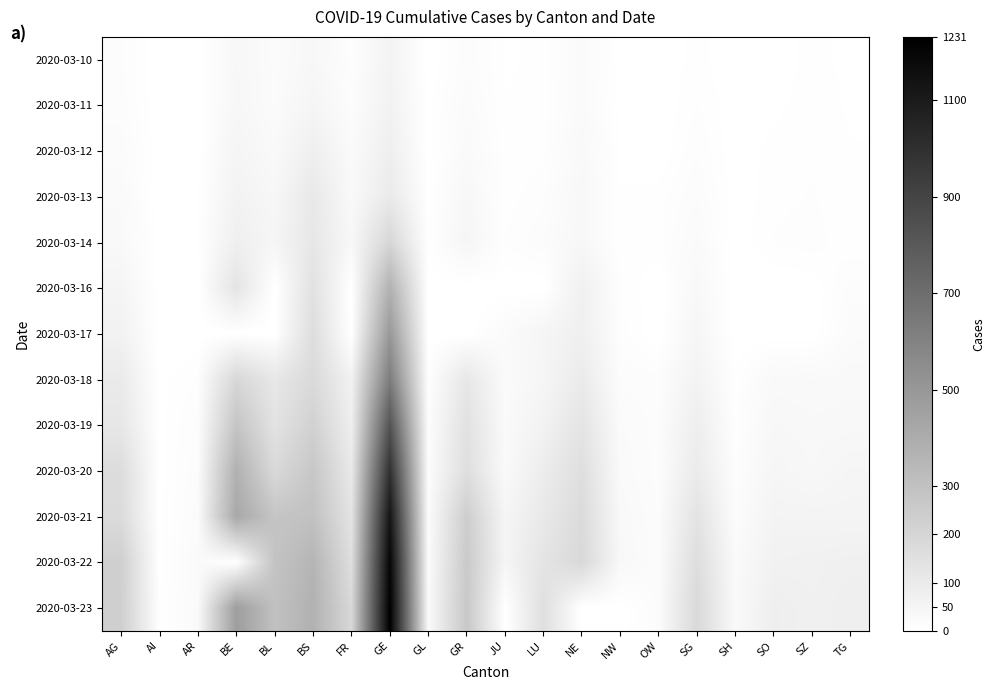

At how many categories does at least one series exceed 238?

5